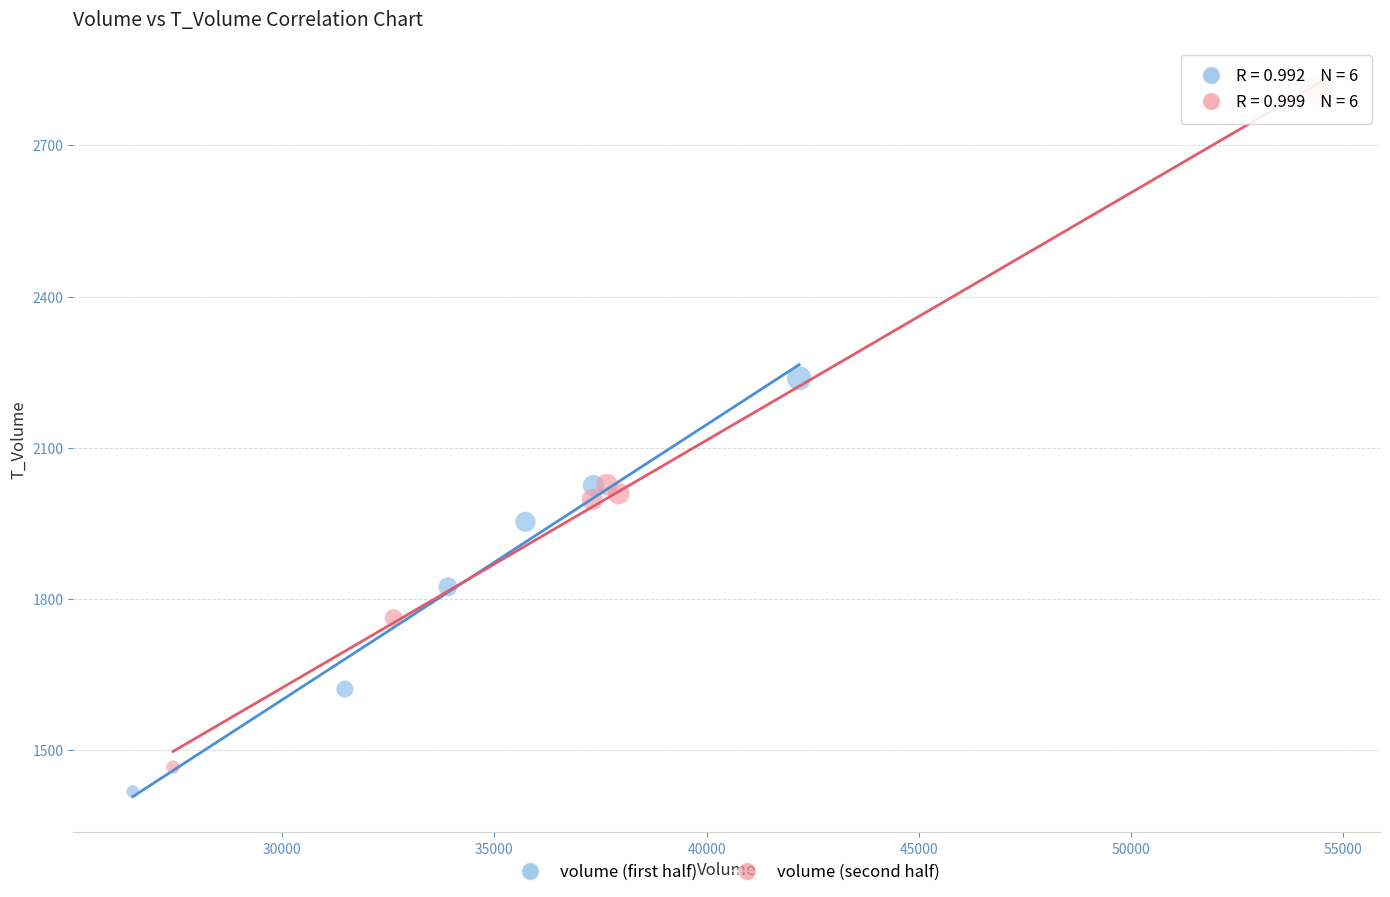

Which series reaches the maximum Y coordinate?

volume (second half)